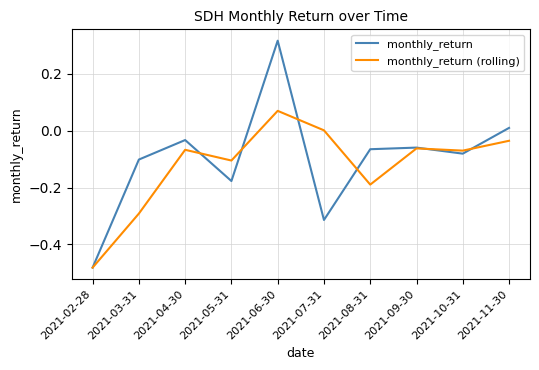

Which series changed the most between 2021-04-30 and 2021-05-31?

monthly_return